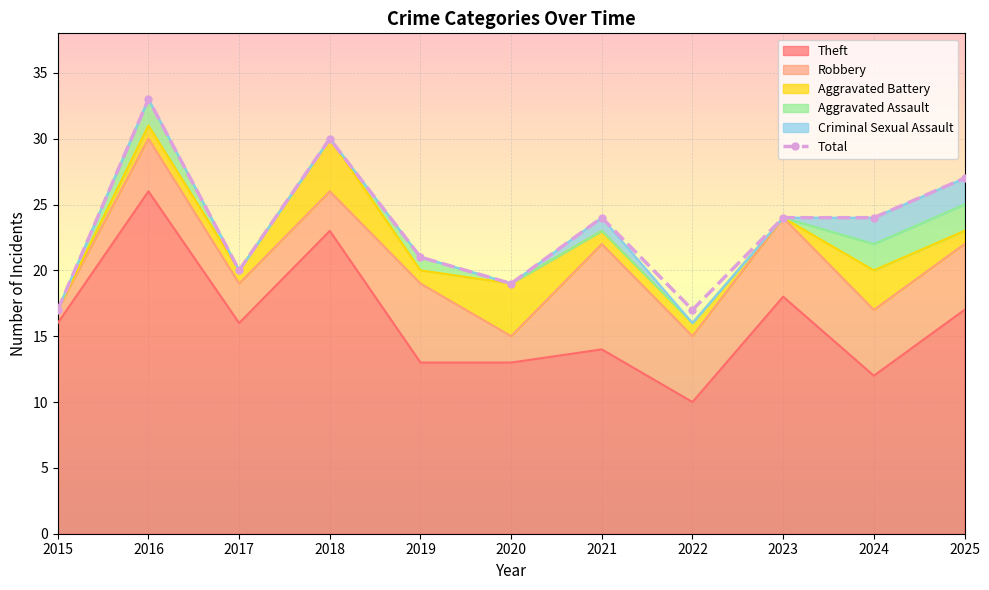

Where does the Aggravated Battery series first go above 1?

2018